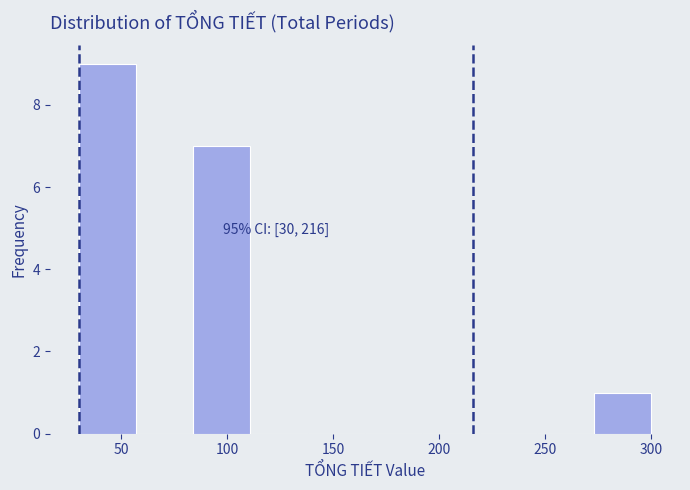

Which range on the x-axis has the tallest bar?

30 to 57